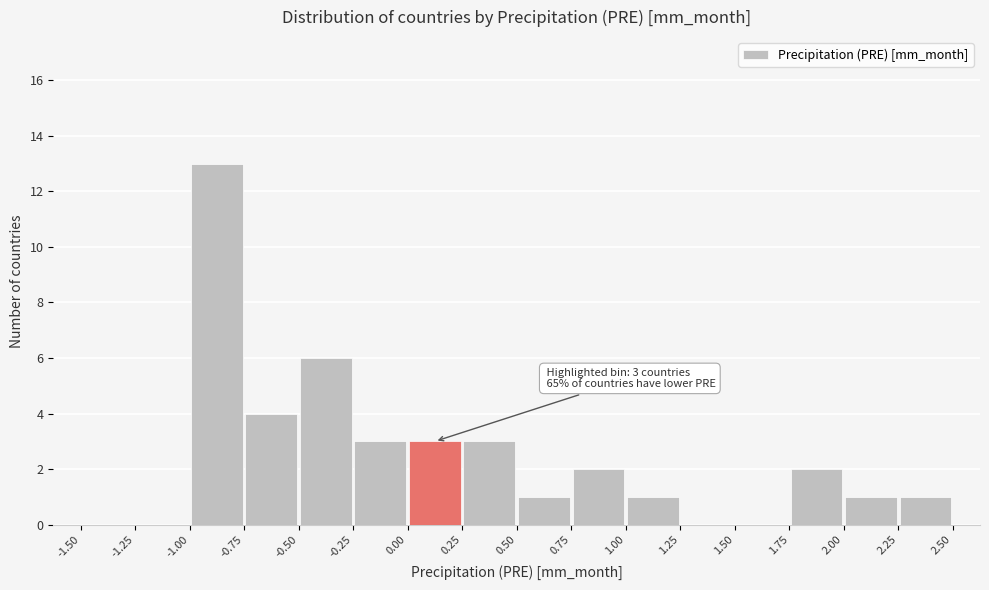

Which range on the x-axis has the tallest bar?

-1.00 to -0.75